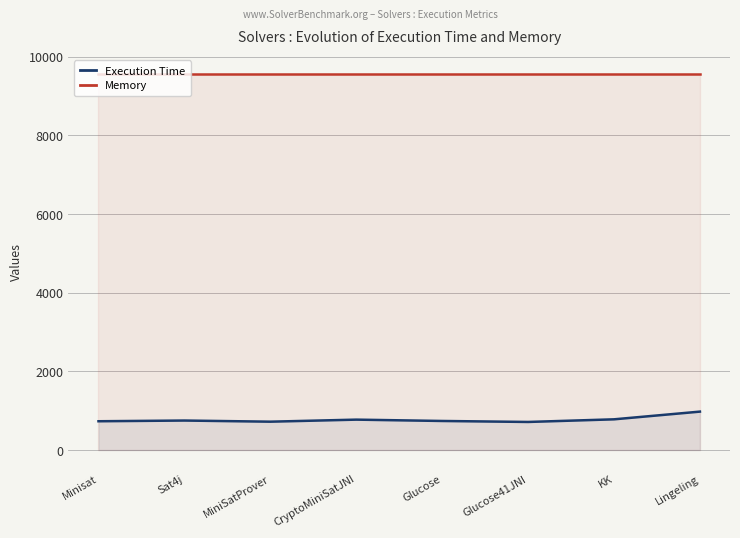

Which series has the largest range (max minus min)?

Execution Time